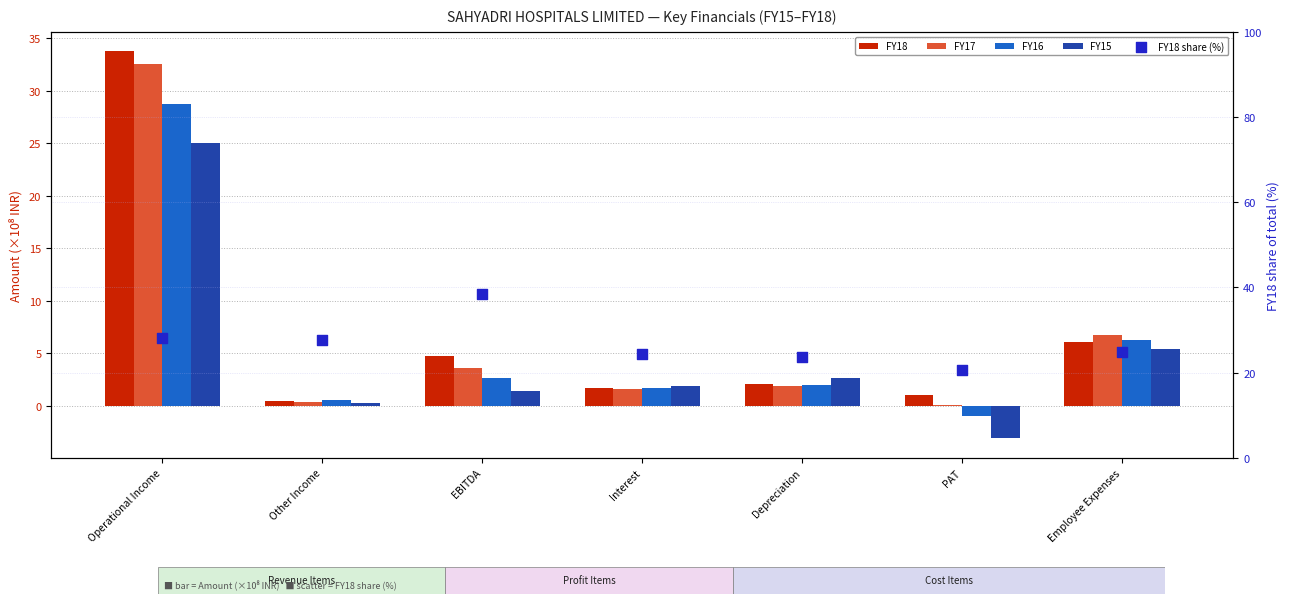

What is the total value across all series at Depreciation?

32.3